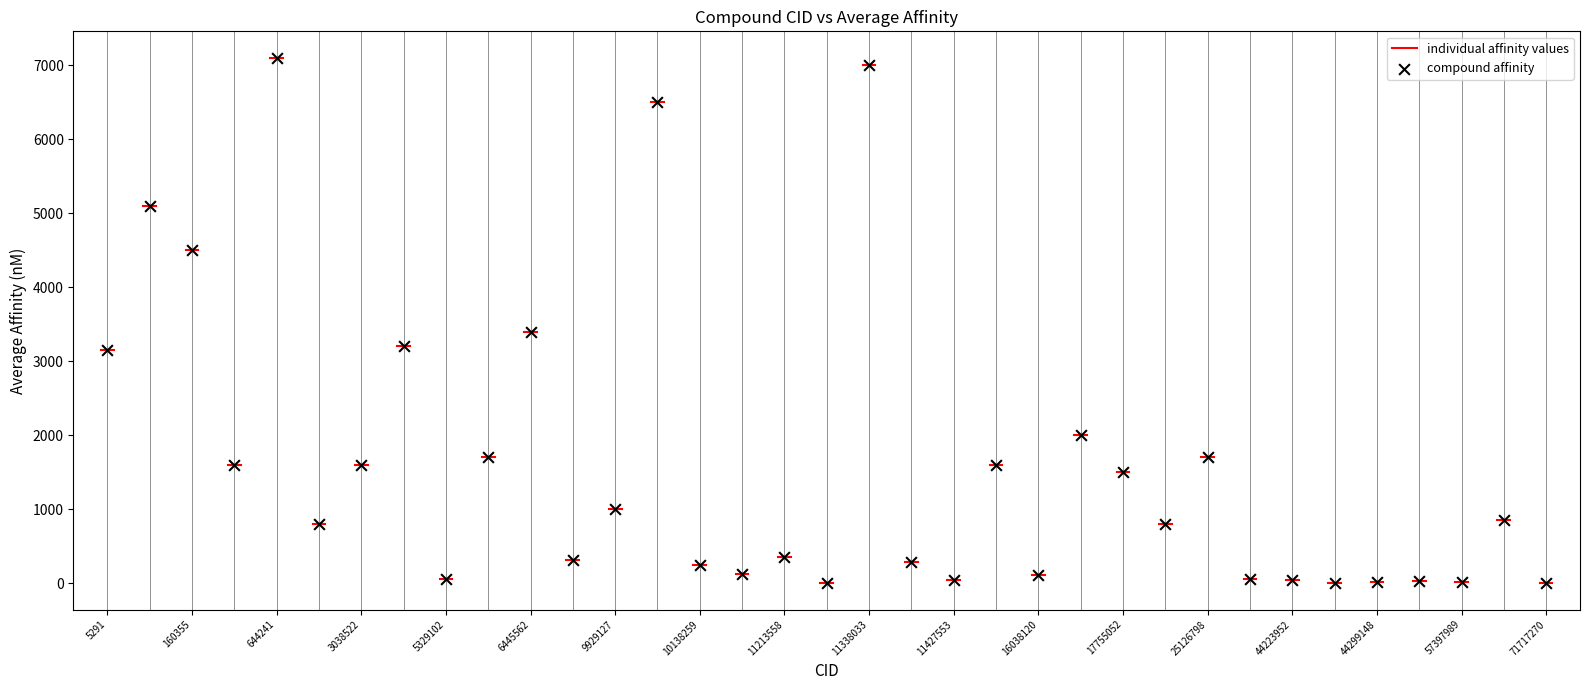

What Y value in the scatter plot is closest to 3550?

3400.0